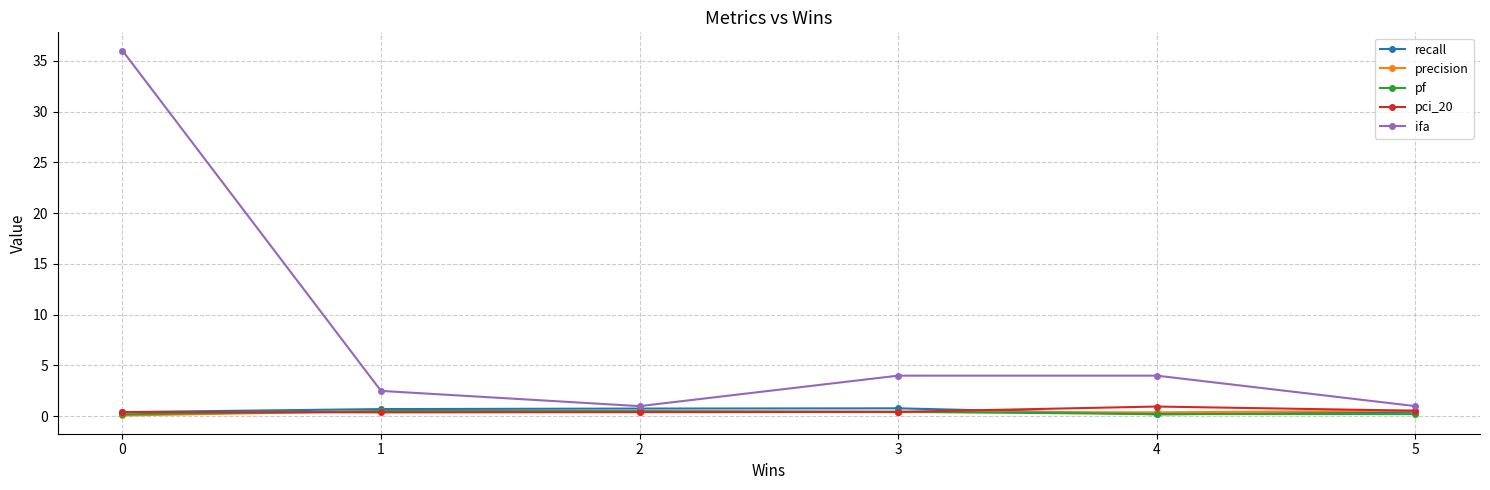

What is the smallest value displayed?

0.1